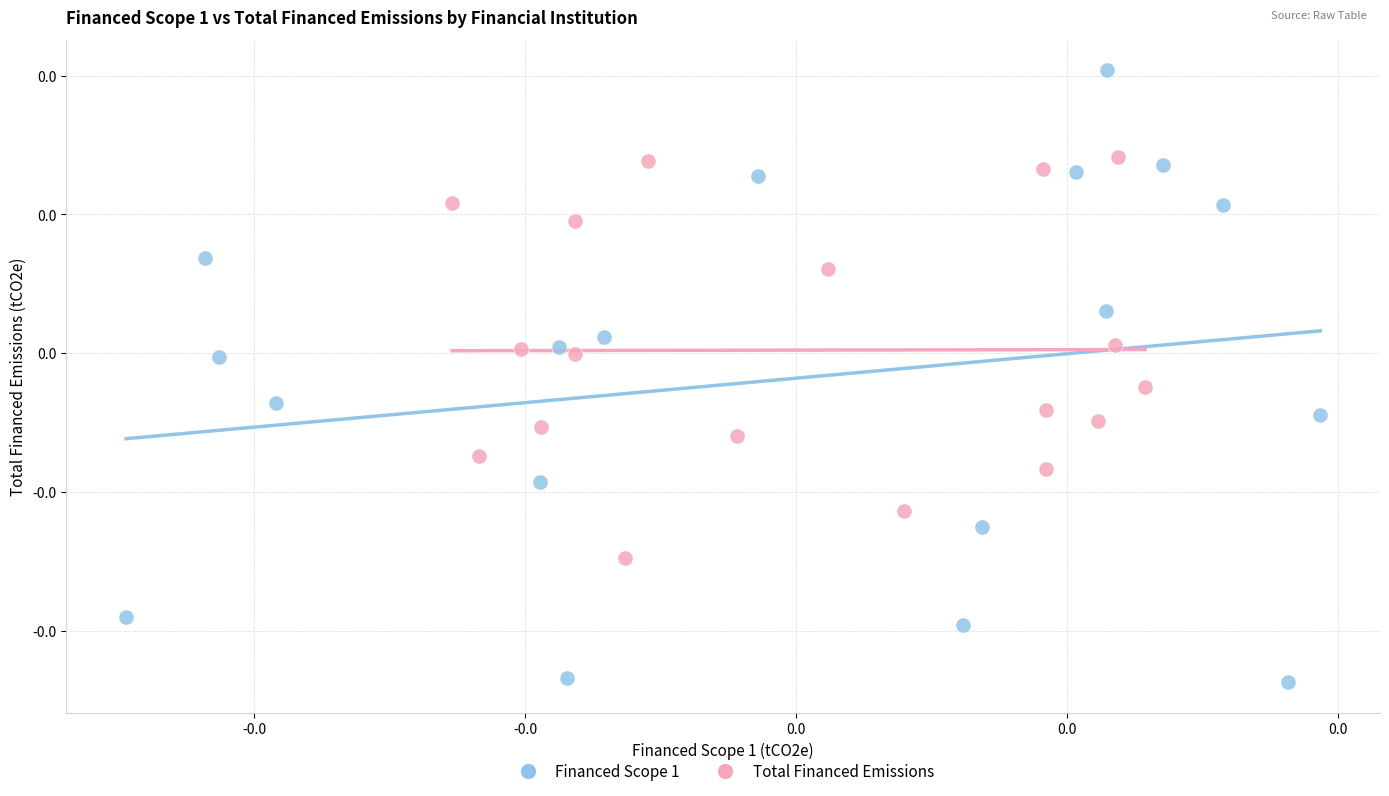

Which series reaches the maximum Y coordinate?

Financed Scope 1